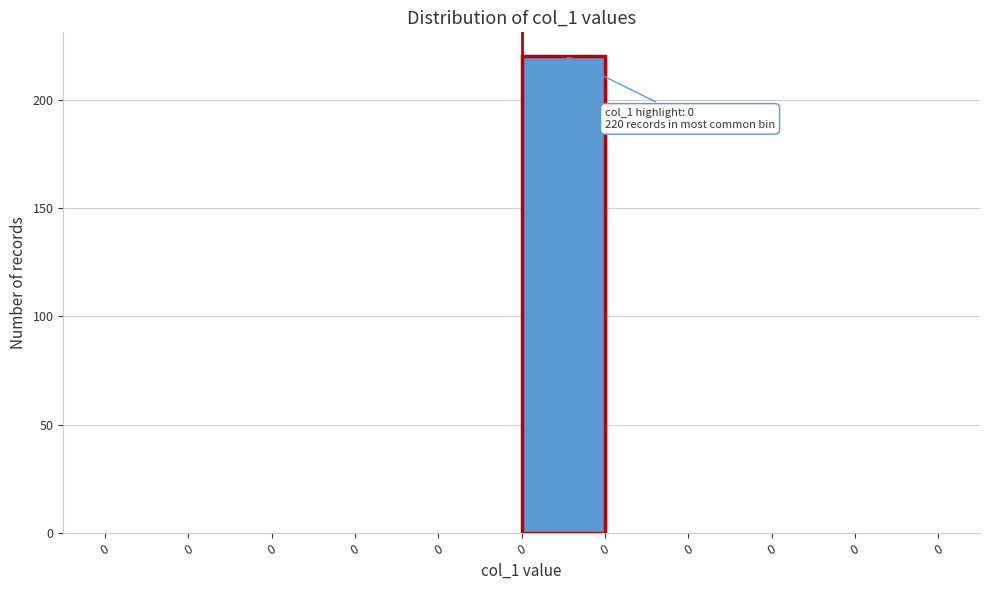

Count the number of data series in this chart.

1